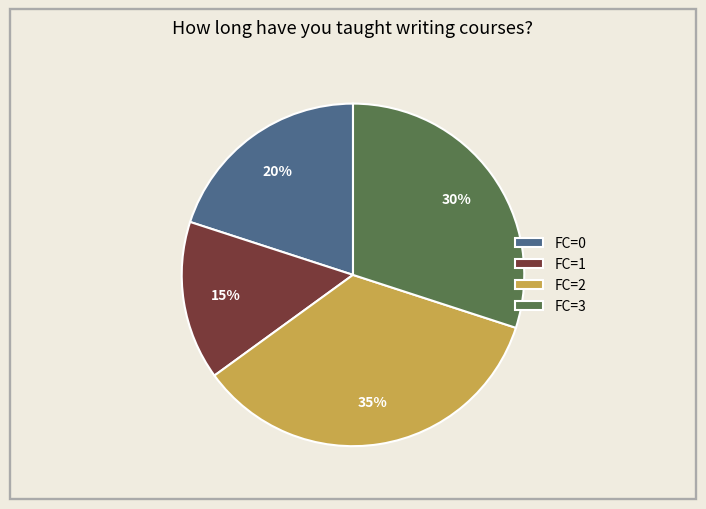

To the nearest percent, what is the difference between the FC=2 and FC=0 slice percentages?

15%